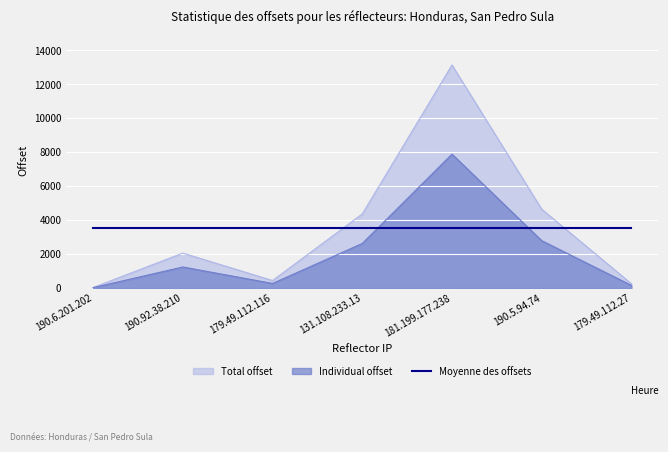

What is the maximum value for Individual offset?

7871.4